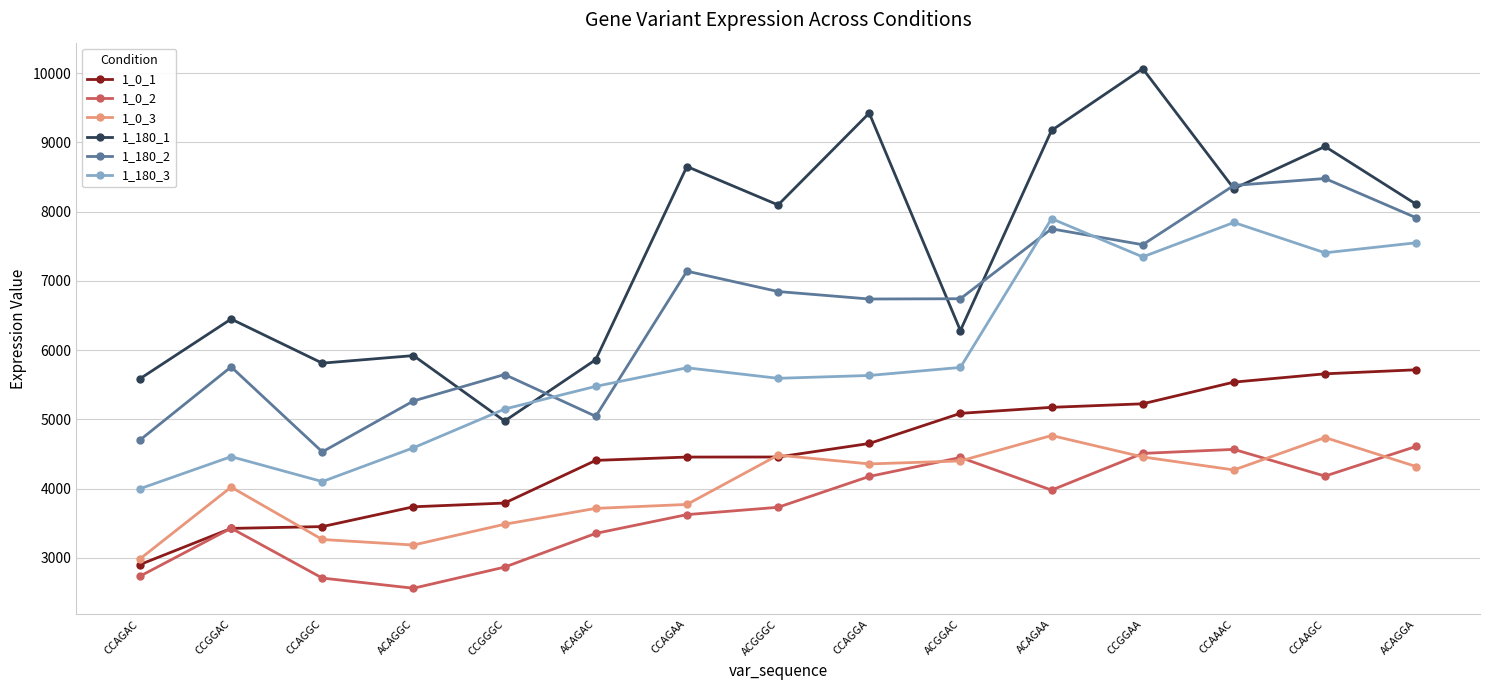

Where is the first local maximum for 1_0_2?

CCGGAC